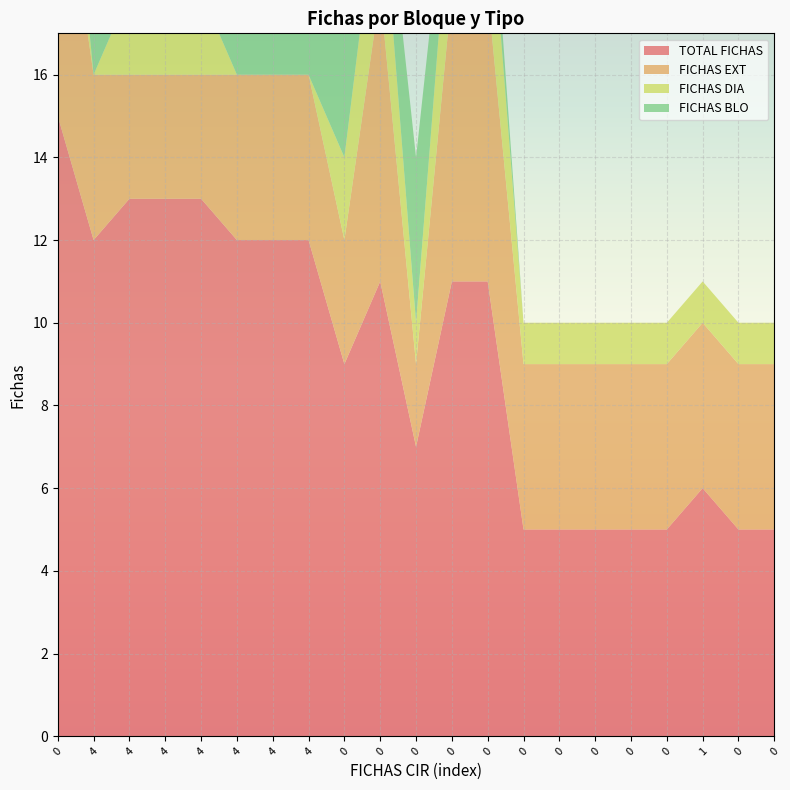

Reading left to right, list all the values displayed in this chart.

TOTAL FICHAS: 15	12	13	13	13	12	12	12	9	11	7	11	11	5	5	5	5	5	6	5	5
FICHAS EXT: 7	4	3	3	3	4	4	4	3	7	2	7	7	4	4	4	4	4	4	4	4
FICHAS DIA: 3	0	2	2	2	0	0	0	2	3	1	3	3	1	1	1	1	1	1	1	1
FICHAS BLO: 1	4	4	4	4	4	4	4	4	1	4	1	1	0	0	0	0	0	0	0	0